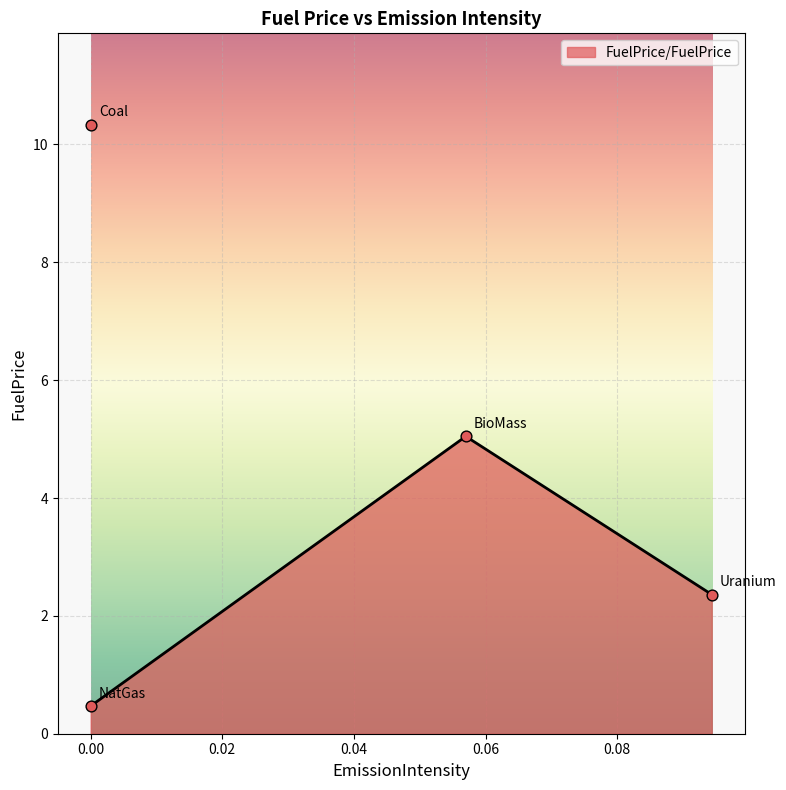

What is the maximum value for FuelPrice/FuelPrice?

5.0